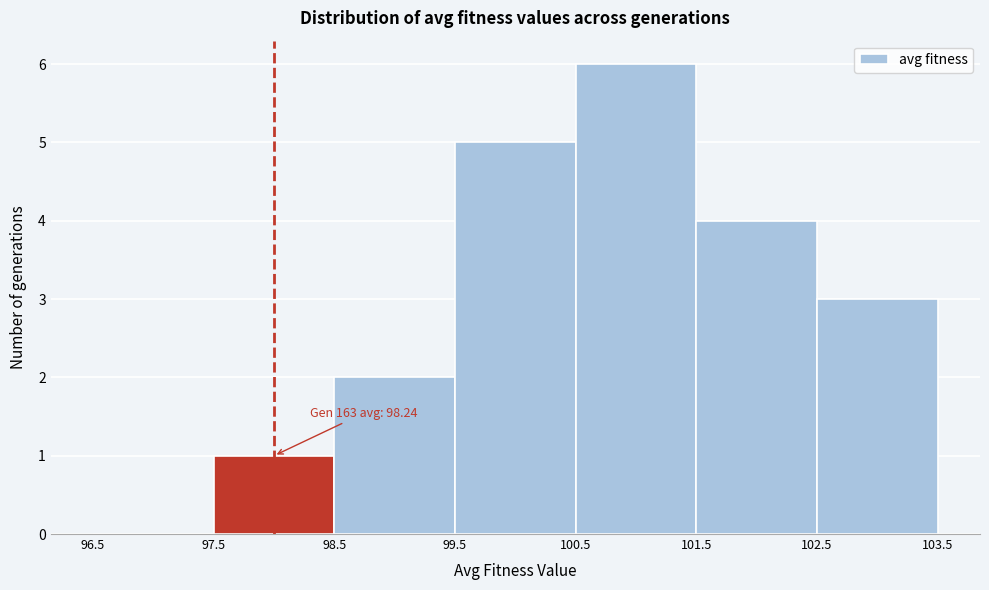

Over which range of the x-axis is the bar tallest?

100.5 to 101.5